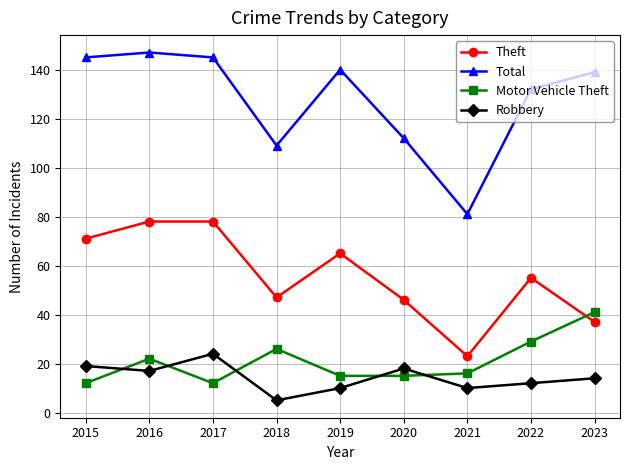

Rank the series at 2017 from highest to lowest value.

Total, Theft, Robbery, Motor Vehicle Theft